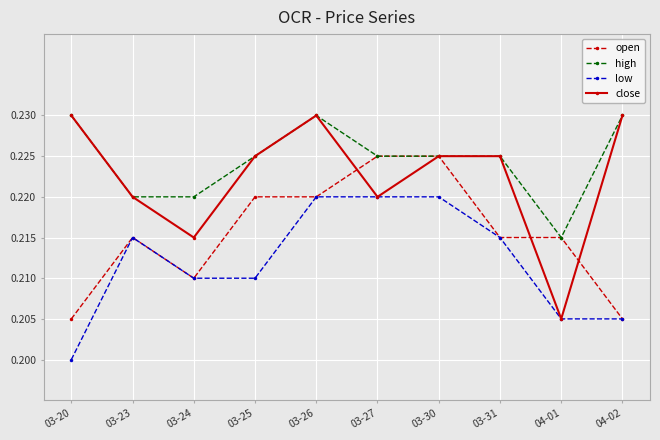

The value of open at 03-24 is 0.1. True or false?

False